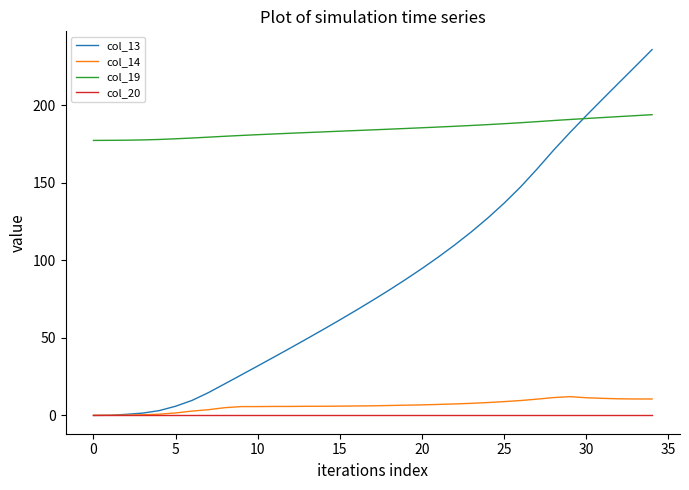

True or false: col_19 and col_20 cross at least once.

False